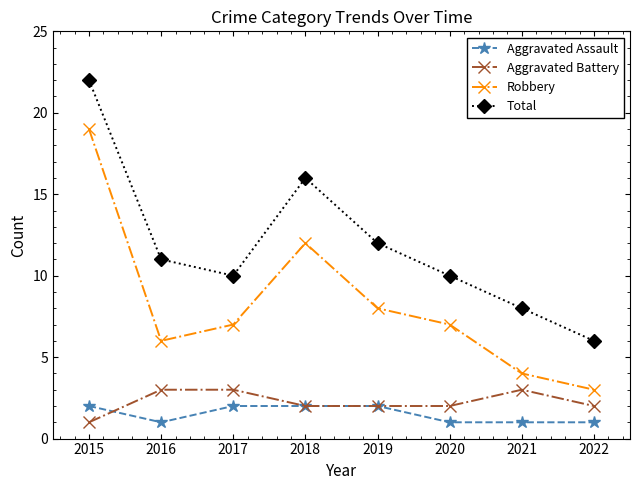

Reading left to right, extract all data points from this chart.

Aggravated Assault: 2	1	2	2	2	1	1	1
Aggravated Battery: 1	3	3	2	2	2	3	2
Robbery: 19	6	7	12	8	7	4	3
Total: 22	11	10	16	12	10	8	6